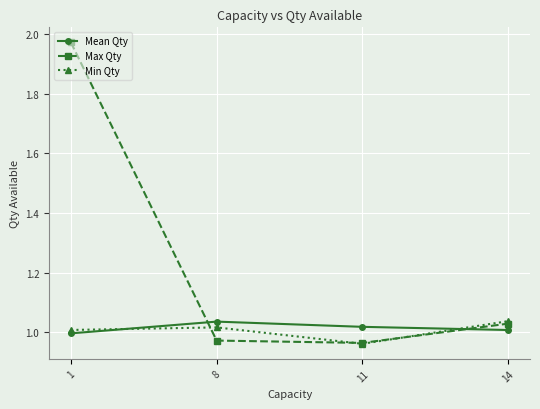

At which category is the sum across all series the highest?

1